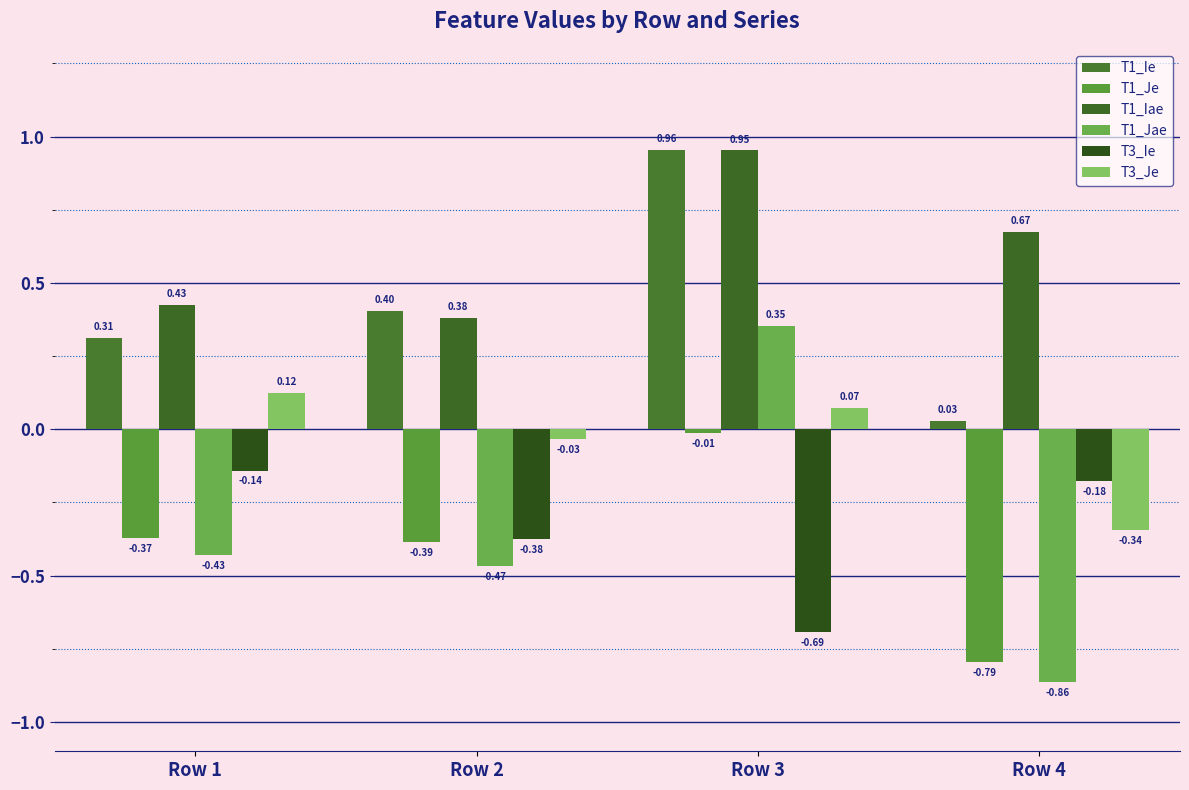

Between Row 4 and Row 2, which is larger?

Row 2